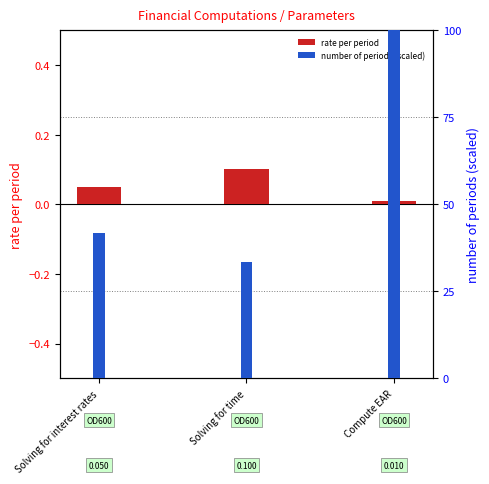

At which category does the chart reach its minimum across all series?

Compute EAR